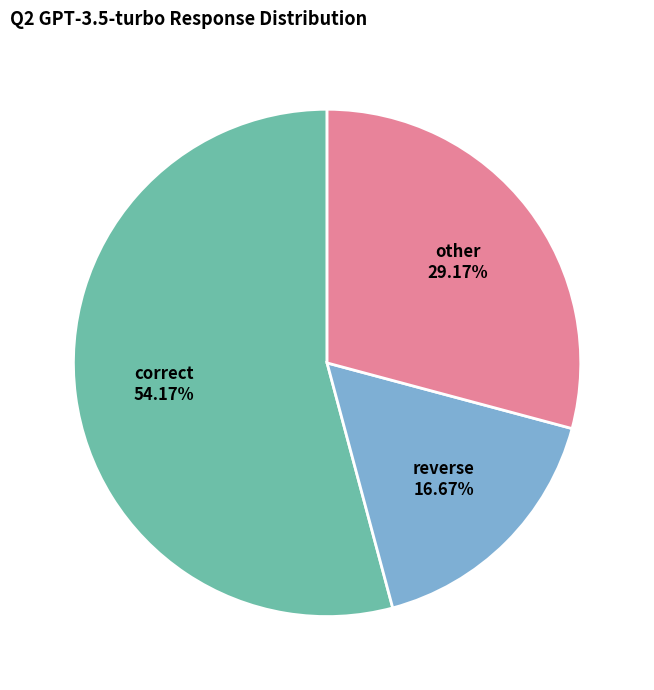

How many segments does this pie chart have?

3